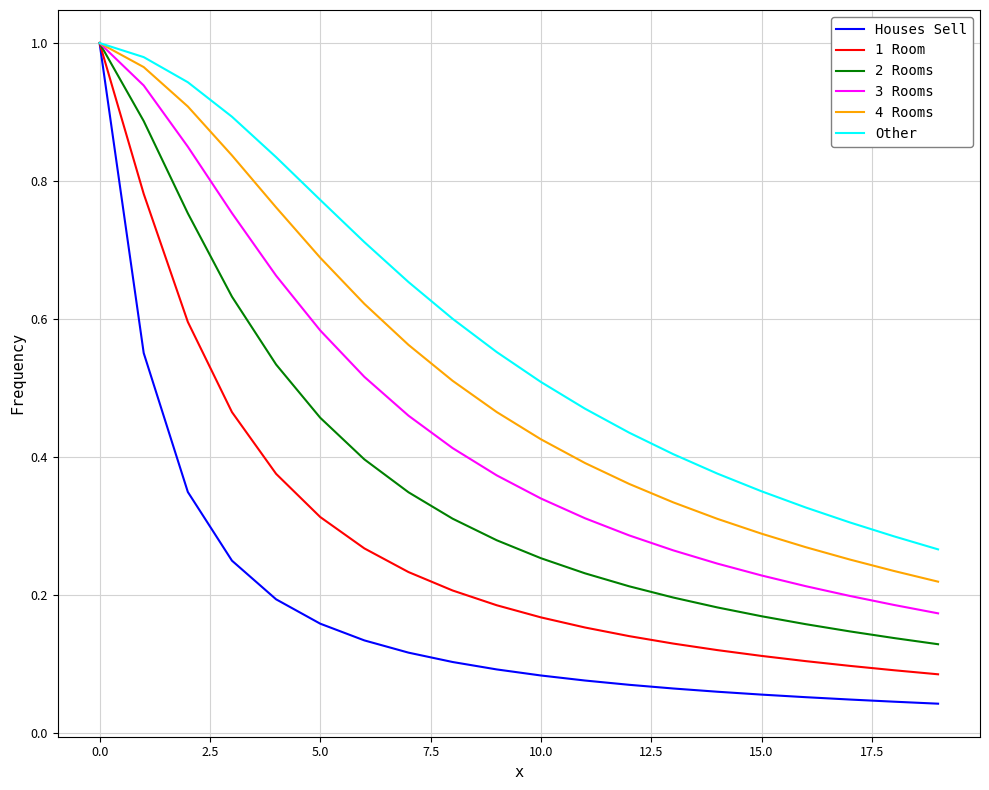

Rank the series by their average value, from highest to lowest.

Other, 4 Rooms, 3 Rooms, 2 Rooms, 1 Room, Houses Sell